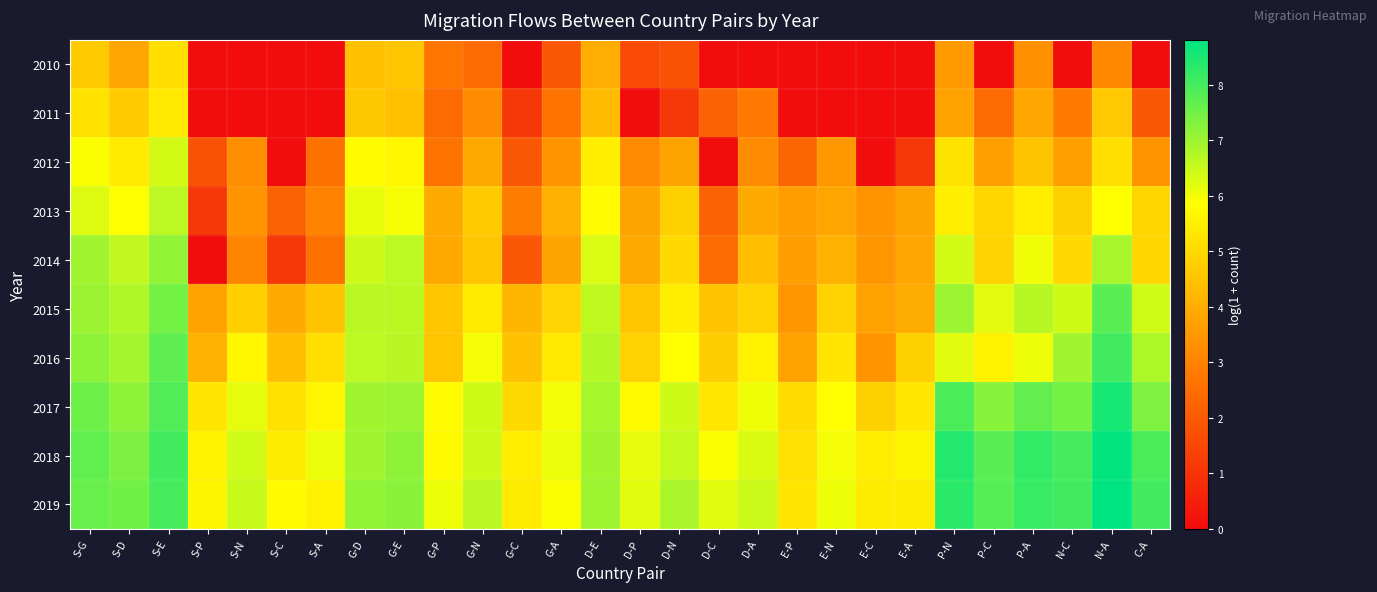

Which series has the largest range (max minus min)?

2014